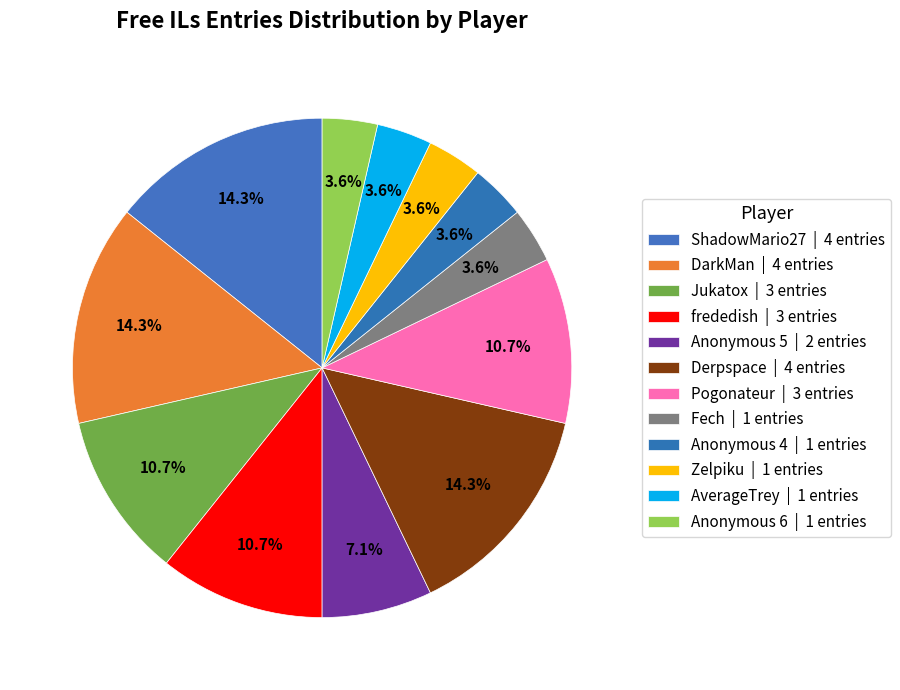

How many slices are in this pie chart?

12